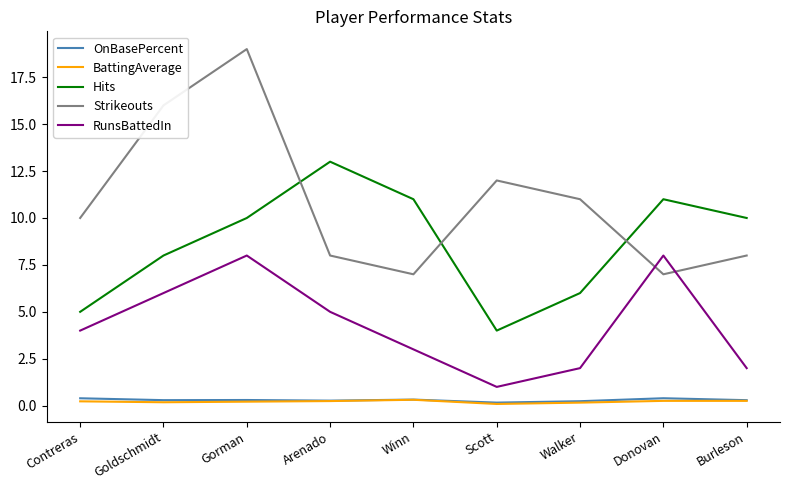

Which category has the highest value across all series?

Gorman